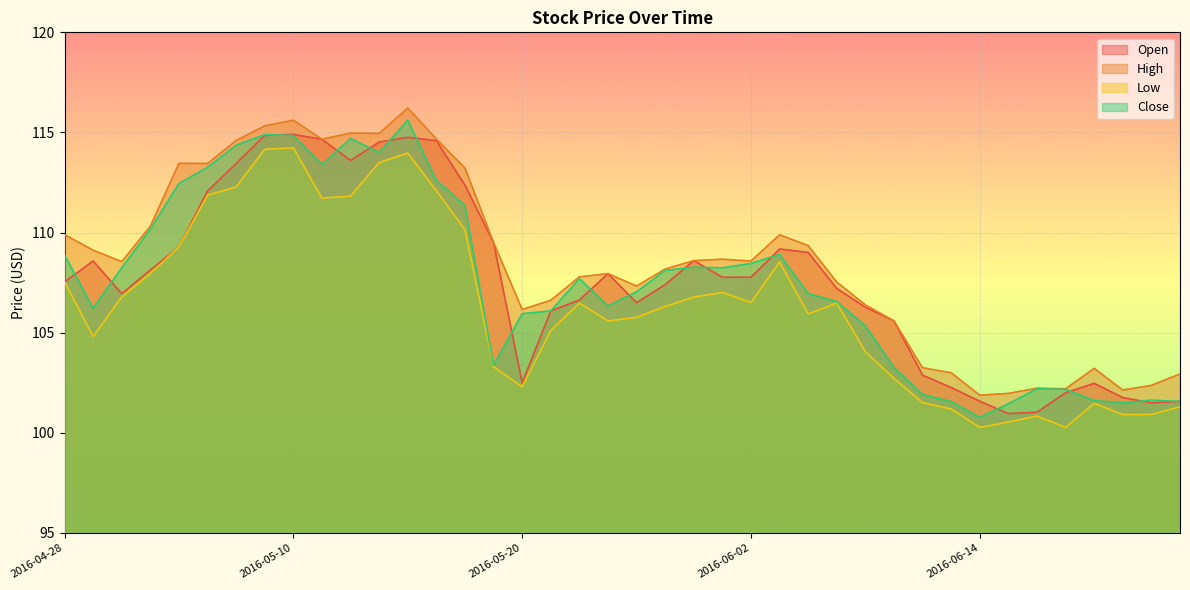

Which category has the highest value in the Open series?

2016-05-10